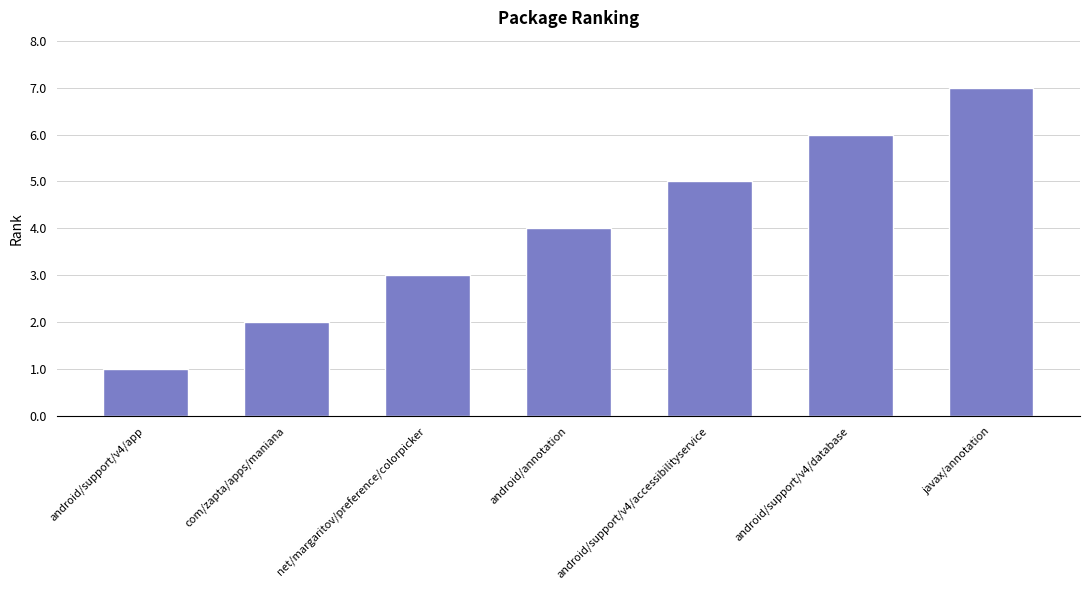

What position from the right is javax/annotation?

1